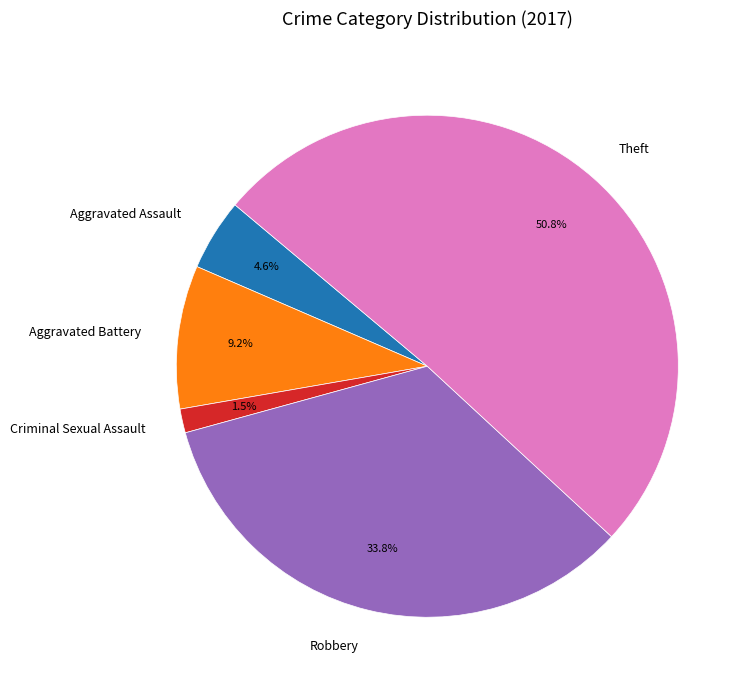

Do Aggravated Assault and Theft together represent more than half of the pie?

Yes